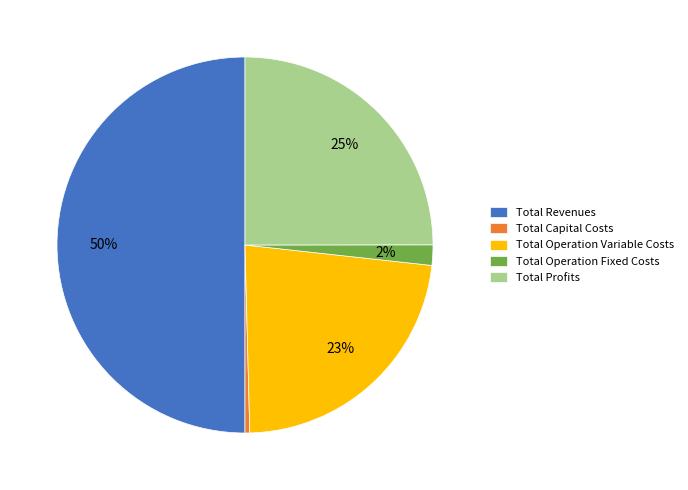

What percentage is the Total Operation Fixed Costs slice, to the nearest percent?

2%